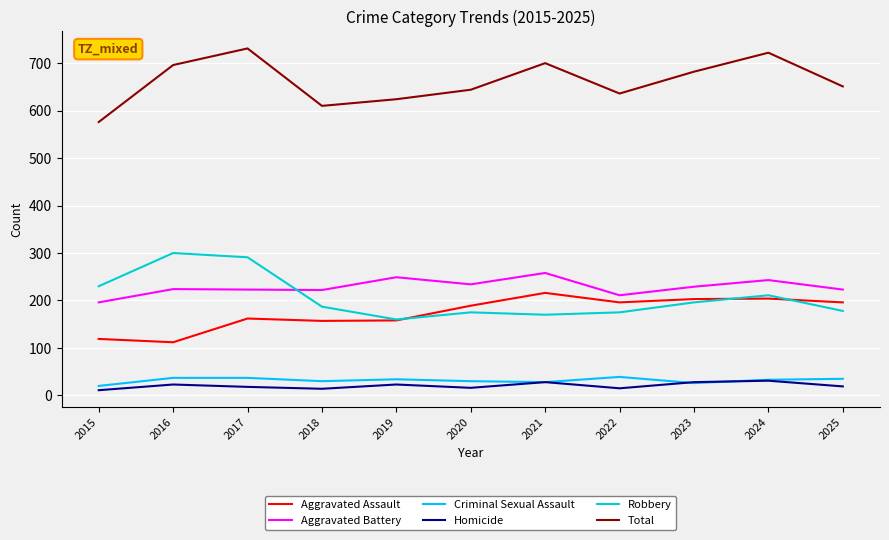

What is the sum of all Aggravated Battery values?

2512